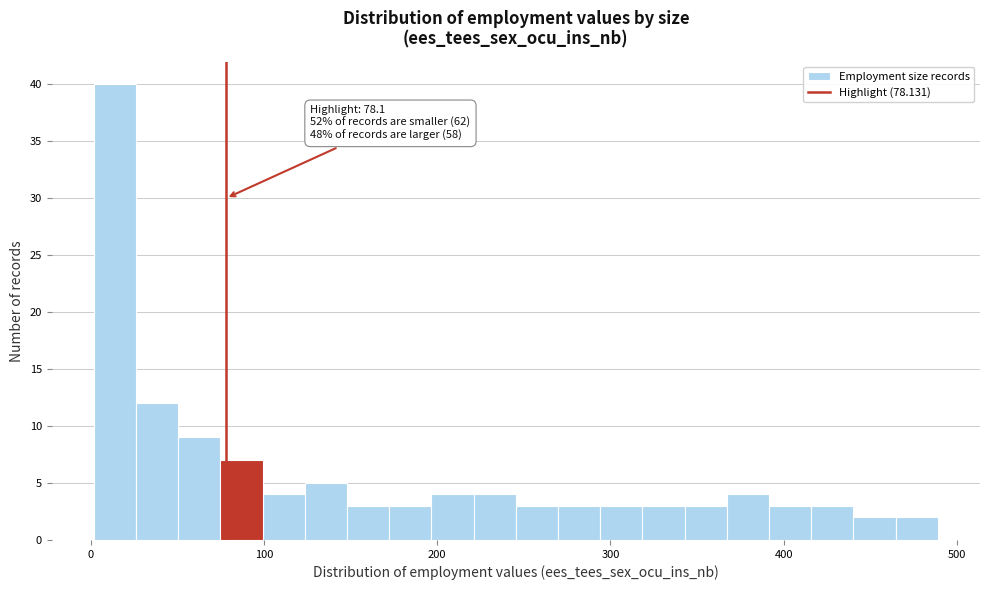

Around what value on the x-axis is the tallest bar? Give the approximate position of its centre, as read against the axis.

10